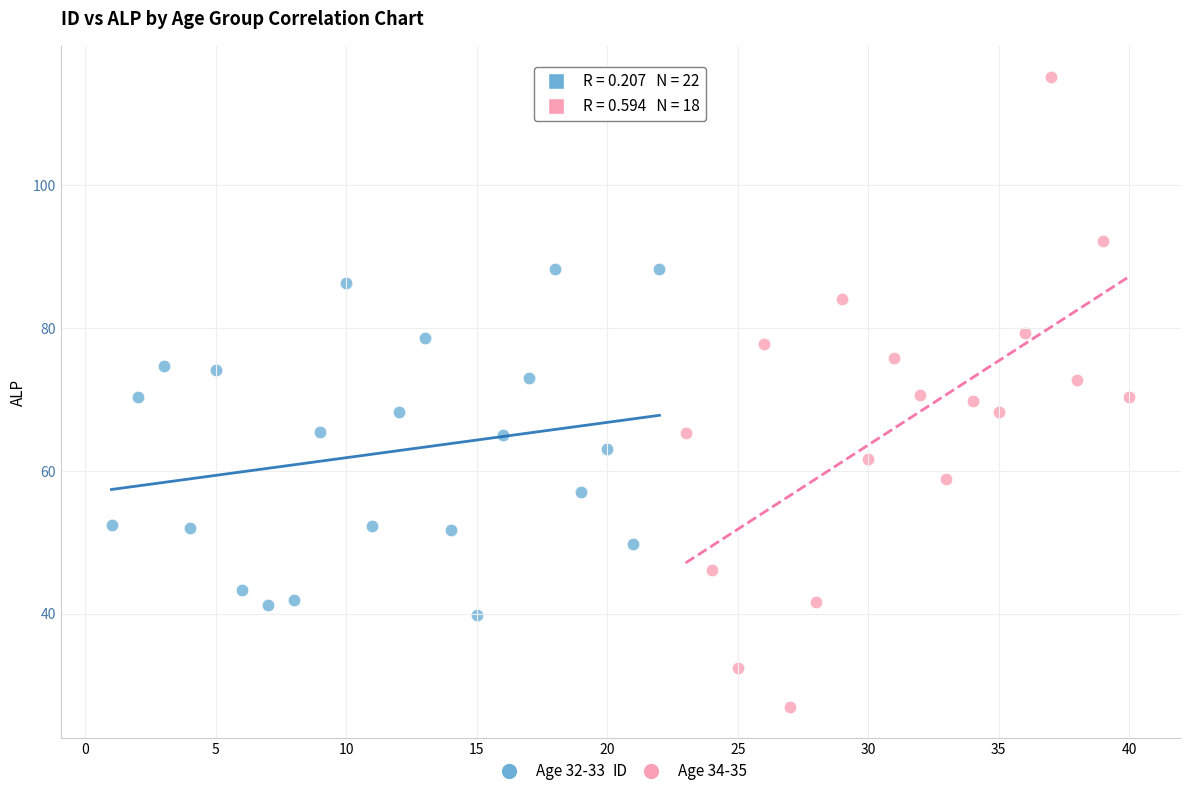

Which series contains the highest Y value?

Age 34-35